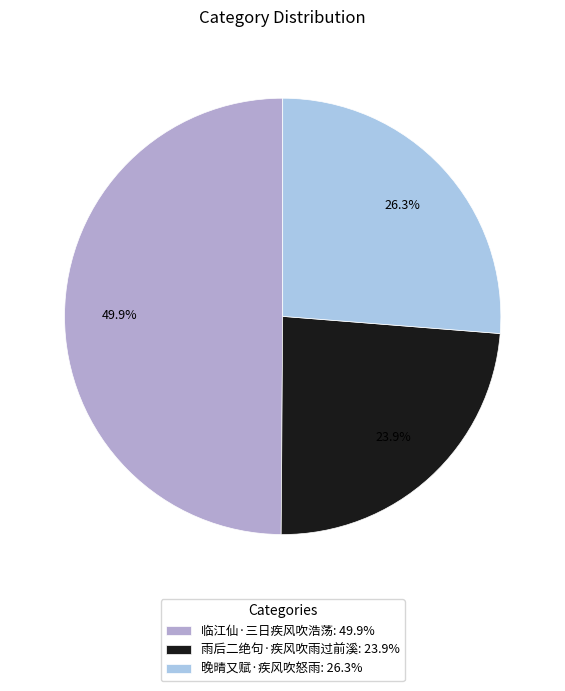

Does 雨后二绝句·疾风吹雨过前溪 represent more than half of the total?

No